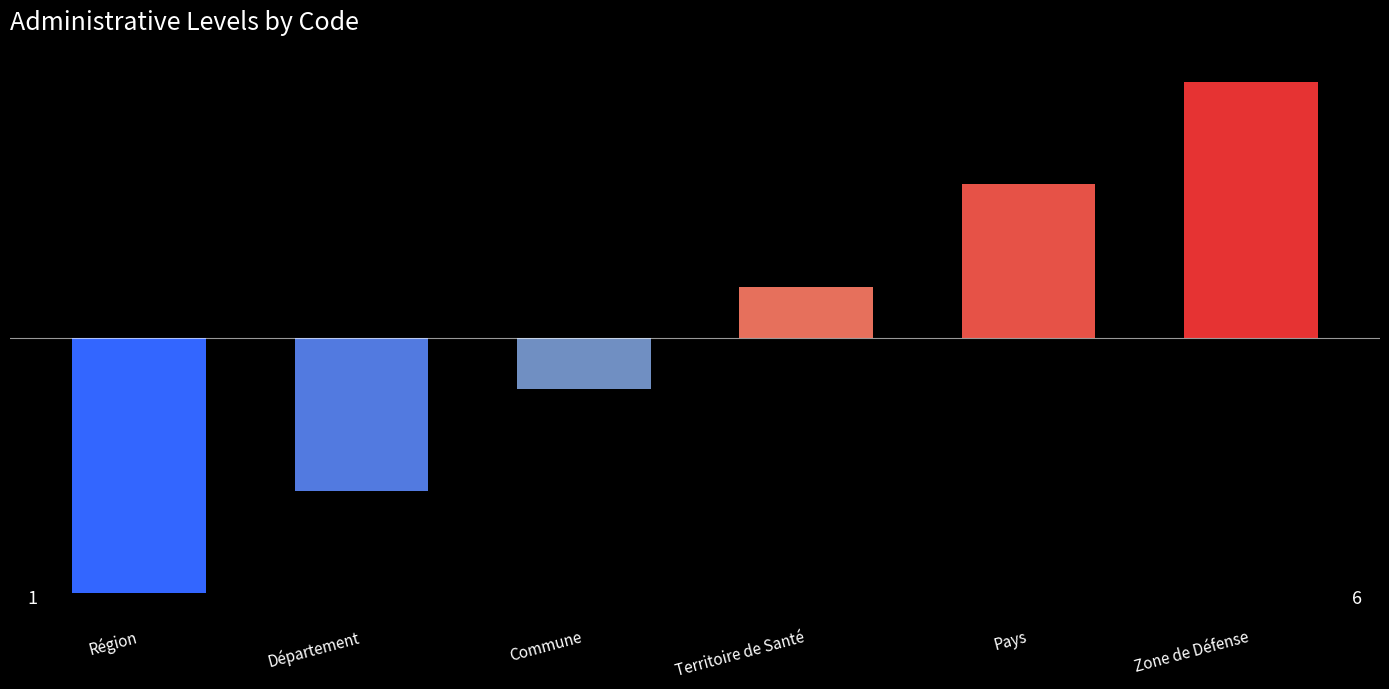

Are the bars horizontal?

No